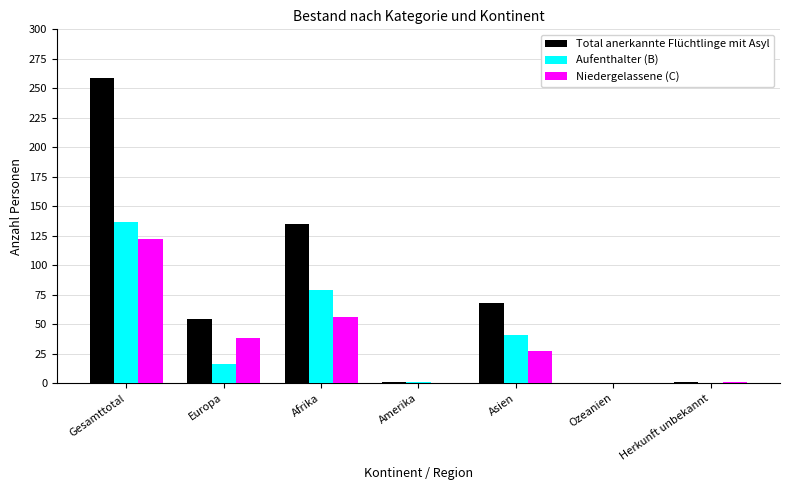

What is the maximum value shown in the chart?

259